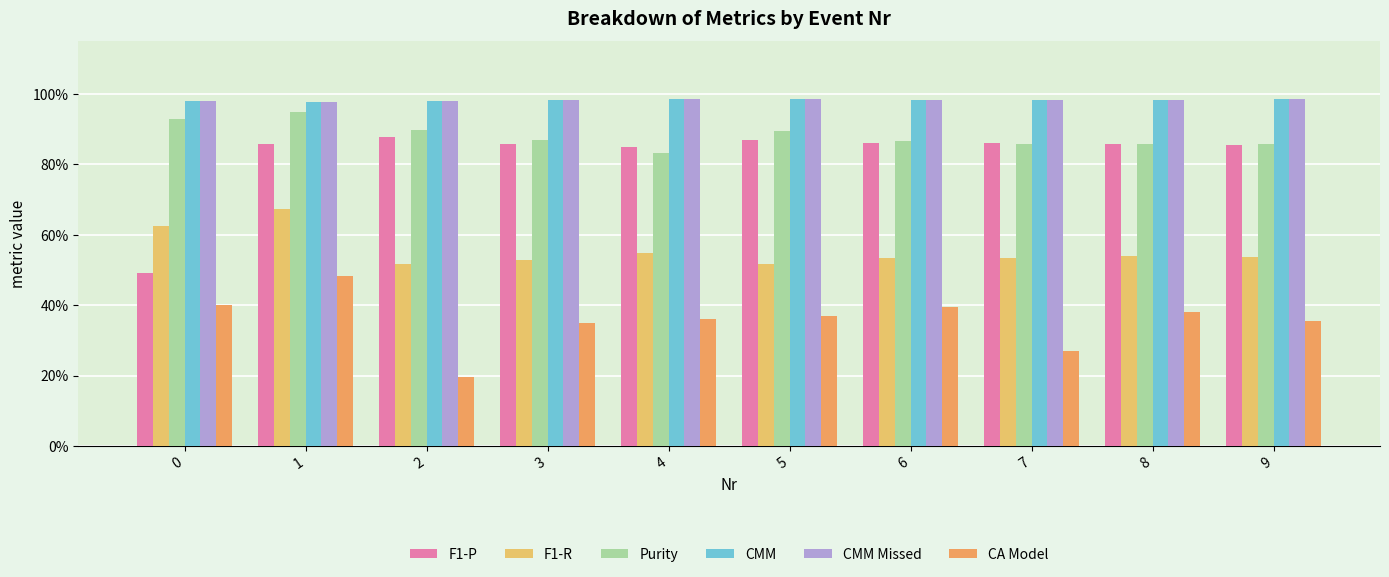

Does the chart contain stacked bars?

No